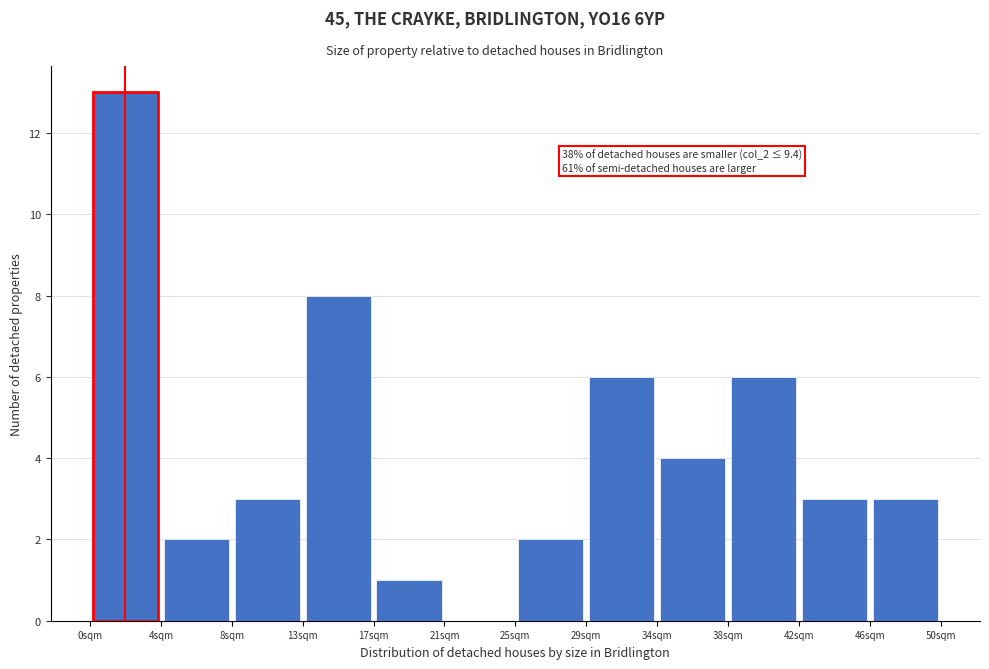

Which range on the x-axis has the tallest bar?

0.0 to 4.0